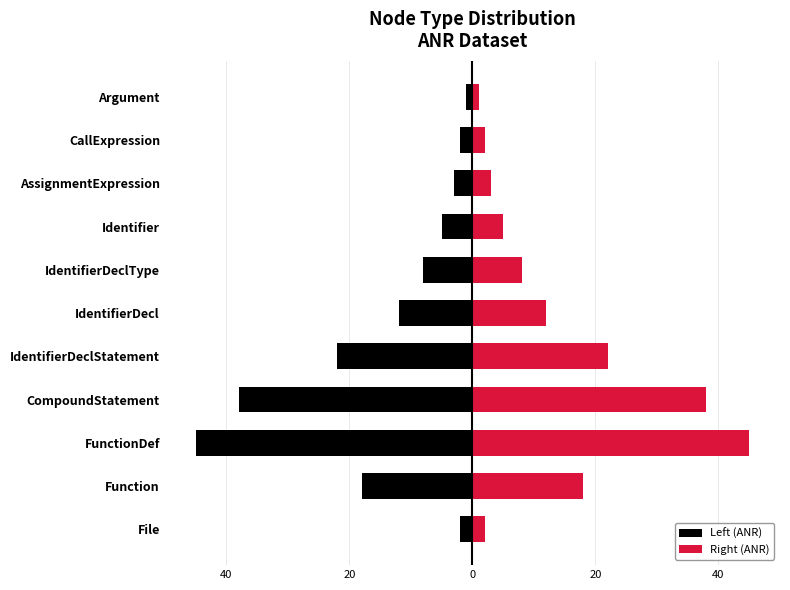

The value of Right (ANR) at File is 3. True or false?

False